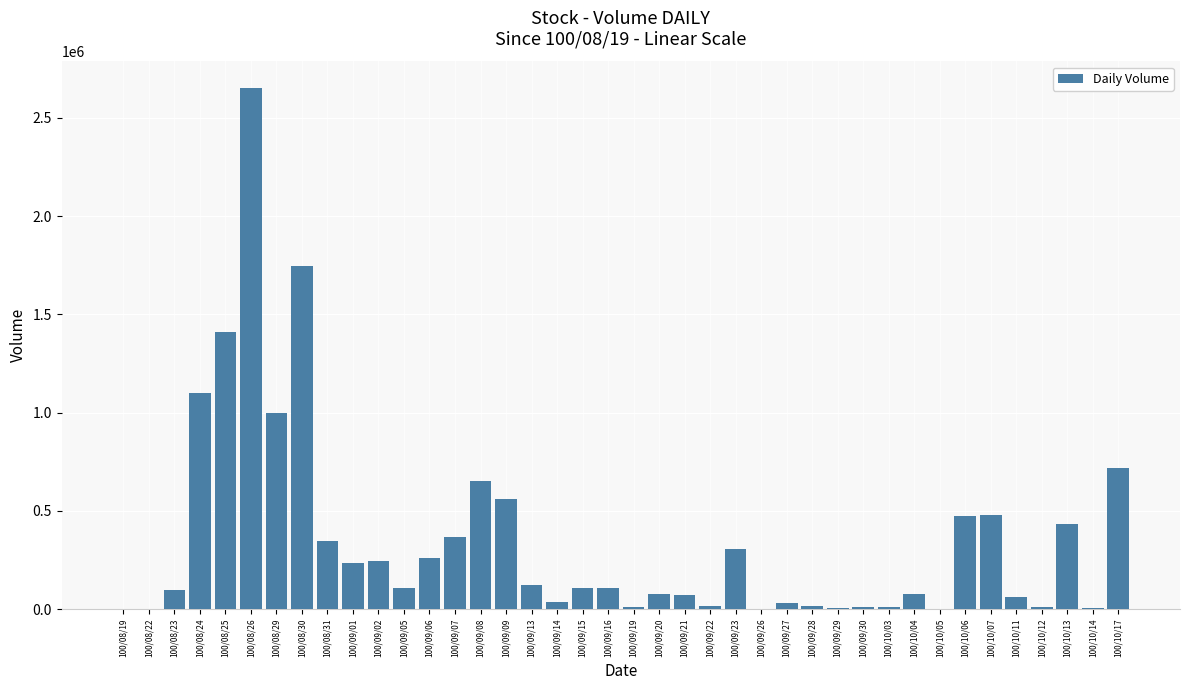

The value at 100/09/16 is 107000. True or false?

True